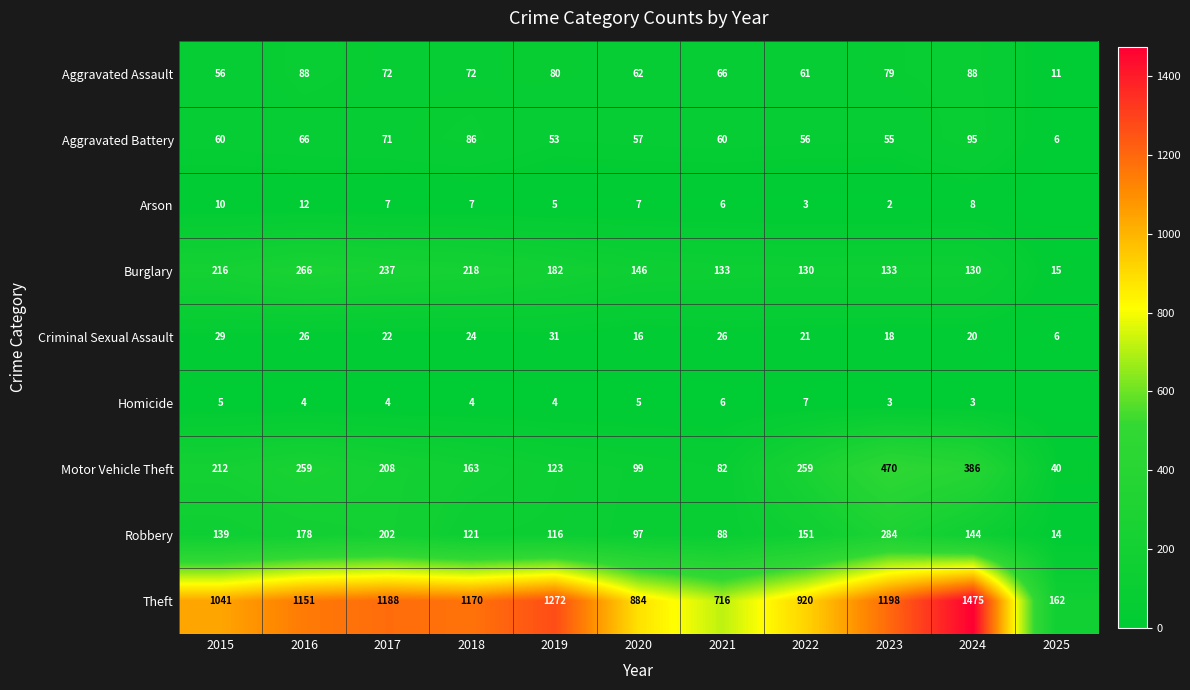

What is the sum of the Theft values at 2016 and 2015?

2192